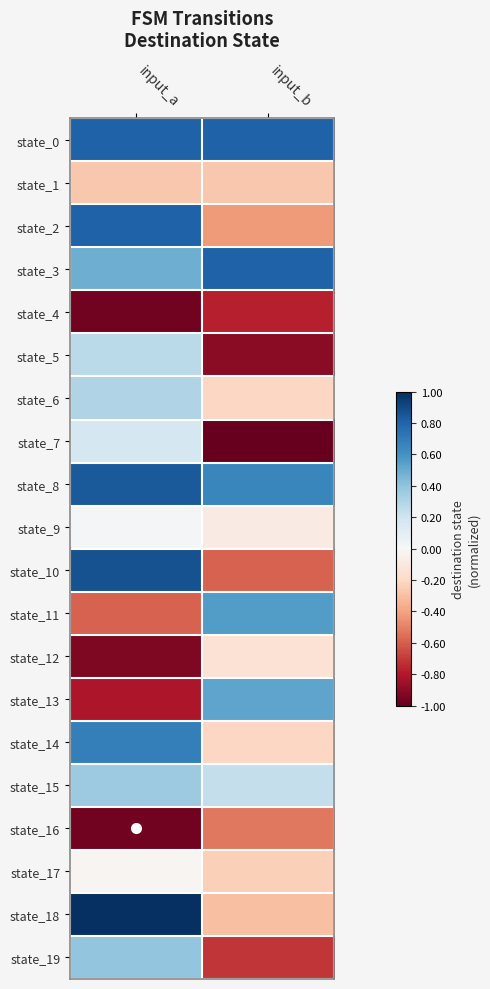

Reading left to right, what are all the values shown in this chart?

state_0: input_a=0.8	input_b=0.8
state_1: input_a=-0.3	input_b=-0.3
state_2: input_a=0.8	input_b=-0.4
state_3: input_a=0.5	input_b=0.8
state_4: input_a=-1.0	input_b=-0.8
state_5: input_a=0.3	input_b=-0.9
state_6: input_a=0.3	input_b=-0.2
state_7: input_a=0.2	input_b=-1.0
state_8: input_a=0.8	input_b=0.7
state_9: input_a=0.0	input_b=-0.1
state_10: input_a=0.9	input_b=-0.6
state_11: input_a=-0.6	input_b=0.6
state_12: input_a=-0.9	input_b=-0.1
state_13: input_a=-0.8	input_b=0.5
state_14: input_a=0.7	input_b=-0.2
state_15: input_a=0.4	input_b=0.2
state_16: input_a=-1.0	input_b=-0.5
state_17: input_a=-0.0	input_b=-0.2
state_18: input_a=1.0	input_b=-0.3
state_19: input_a=0.4	input_b=-0.7